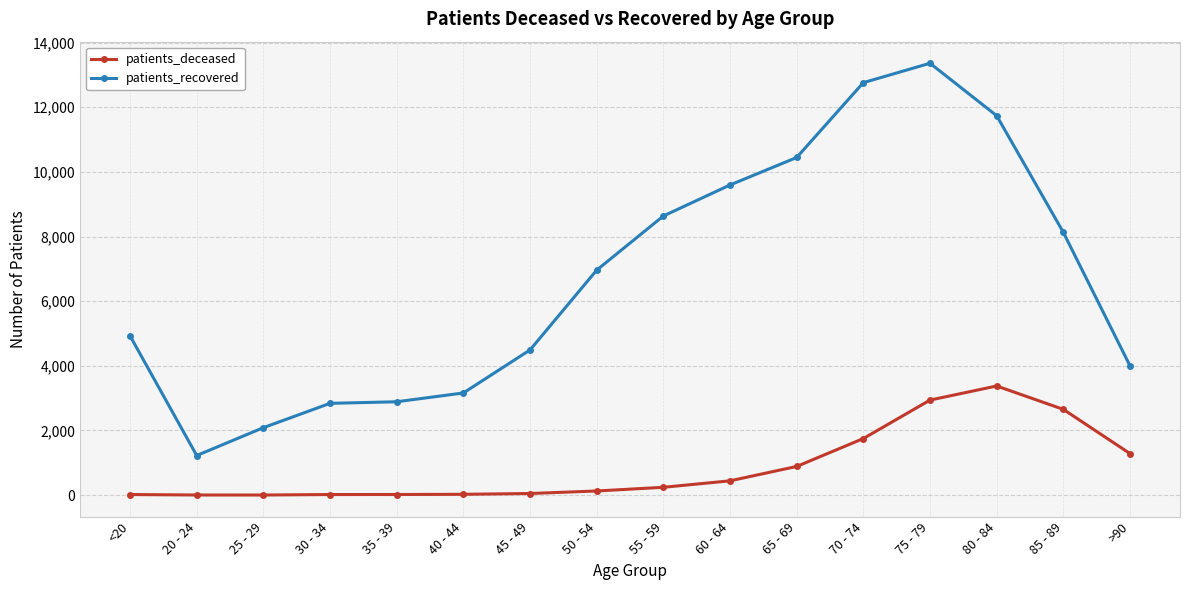

What is the minimum value for patients_recovered?

1225